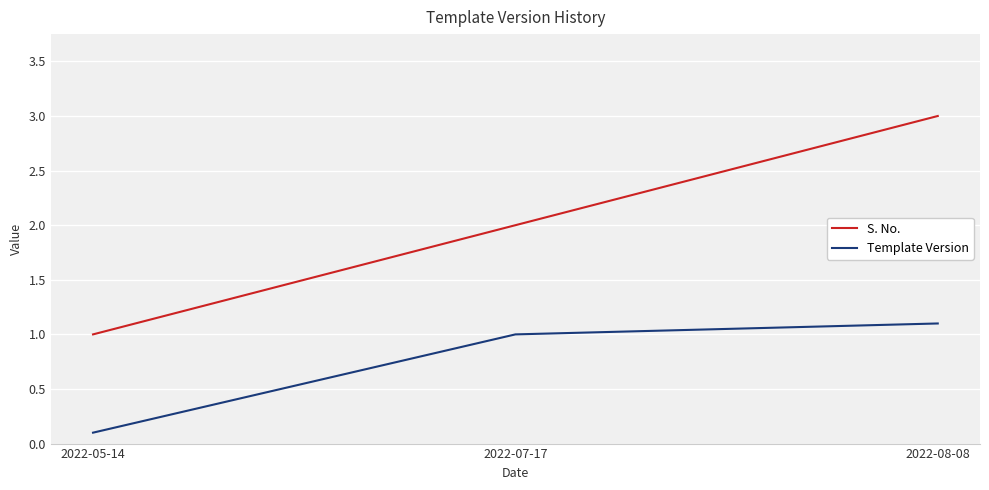

How many lines are shown in the chart?

2